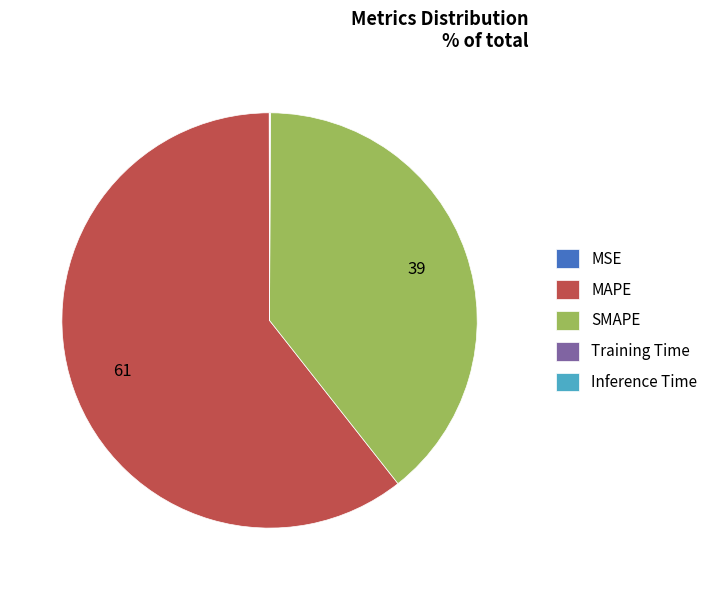

Which category has the biggest portion of the pie?

MAPE